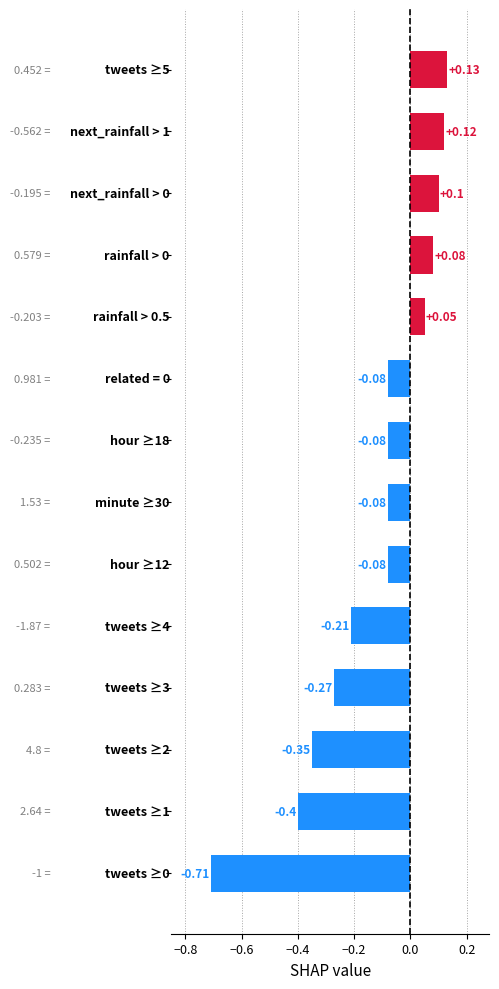

What is the difference between the maximum and second lowest values?

0.5